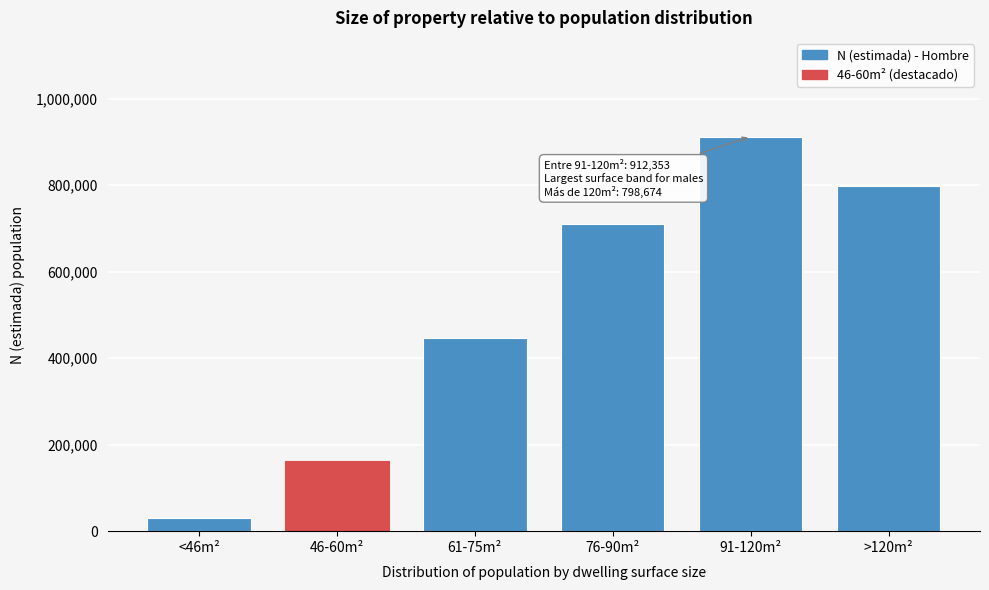

Reading left to right, transcribe all the data shown in this chart.

<46m²=31231	46-60m²=162580	61-75m²=447267	76-90m²=710451	91-120m²=912353	>120m²=798674